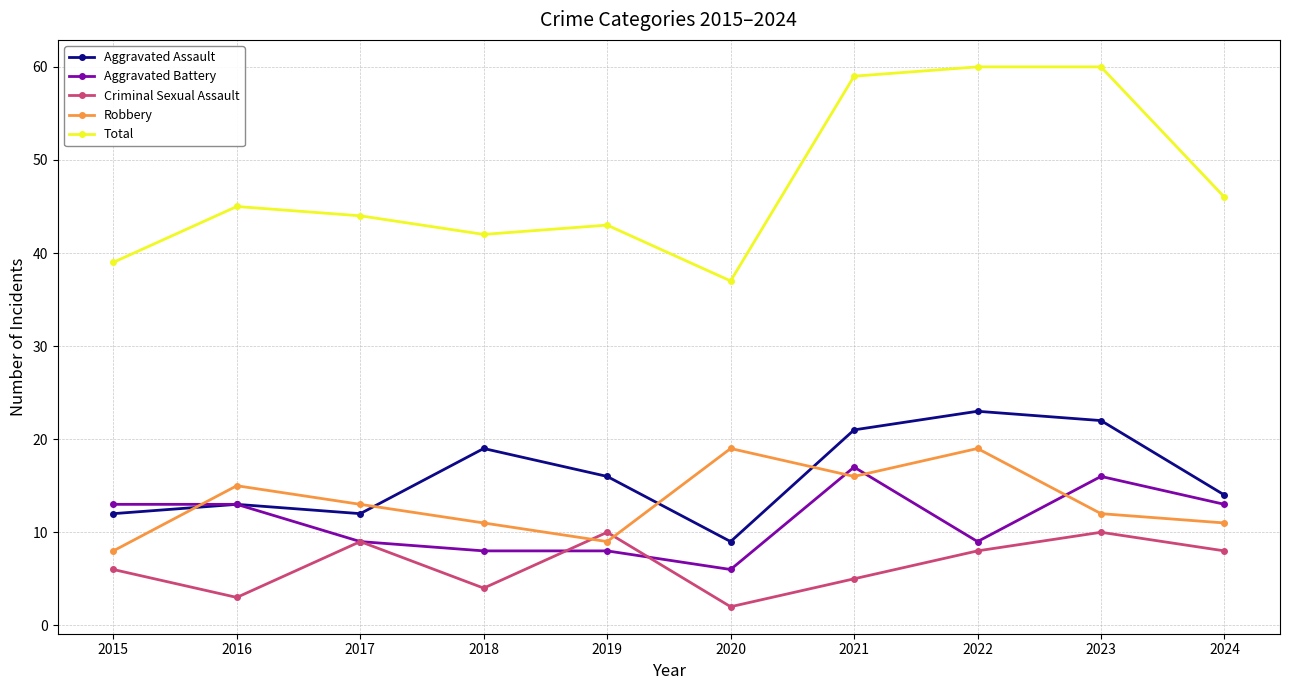

Reading left to right, transcribe all the data shown in this chart.

Aggravated Assault: 12	13	12	19	16	9	21	23	22	14
Aggravated Battery: 13	13	9	8	8	6	17	9	16	13
Criminal Sexual Assault: 6	3	9	4	10	2	5	8	10	8
Robbery: 8	15	13	11	9	19	16	19	12	11
Total: 39	45	44	42	43	37	59	60	60	46